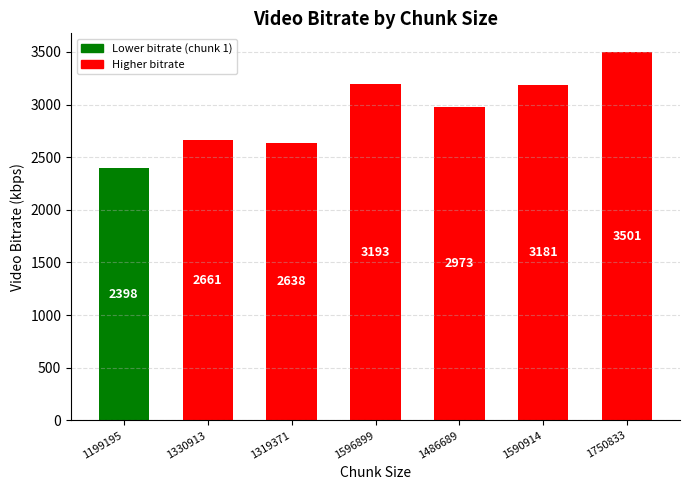

At which category does the chart reach its peak across all series?

1750833